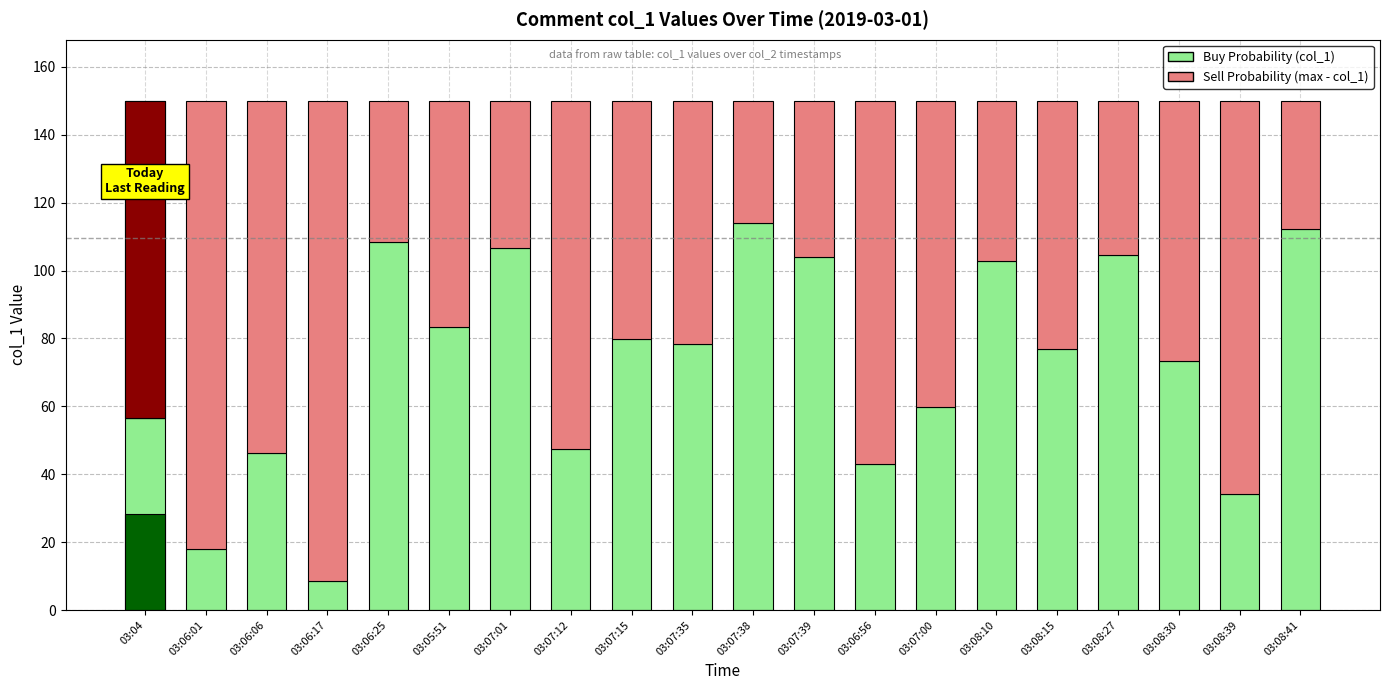

What is the difference between the highest and lowest values at 03:07:01?

63.3